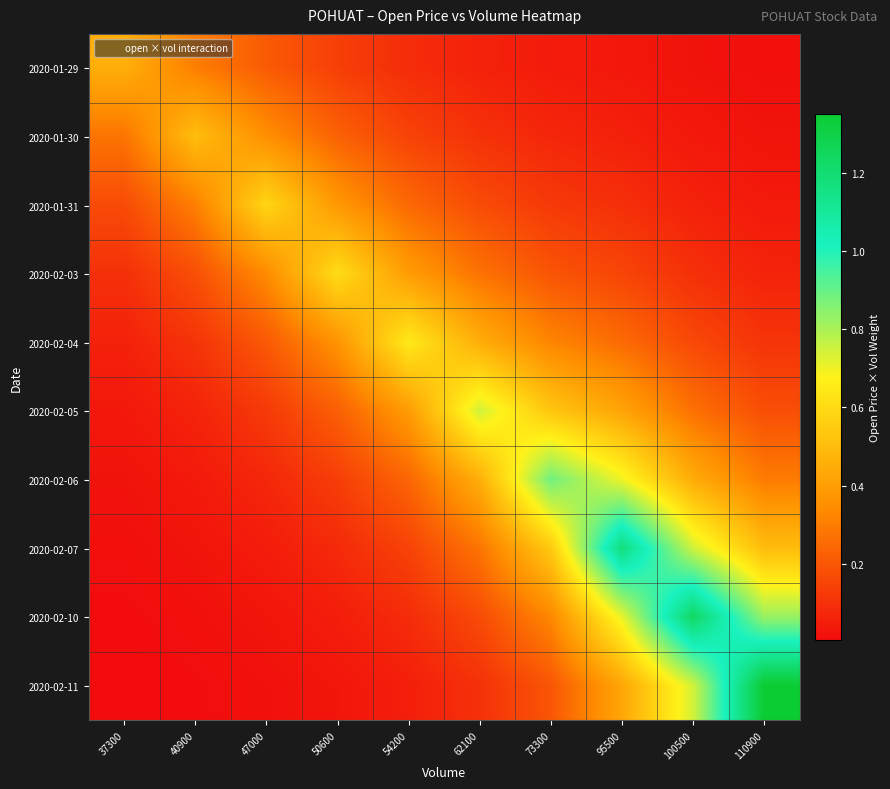

Rank the series by their maximum value, from lowest to highest.

2020-01-29, 2020-01-30, 2020-01-31, 2020-02-03, 2020-02-04, 2020-02-05, 2020-02-06, 2020-02-07, 2020-02-10, 2020-02-11